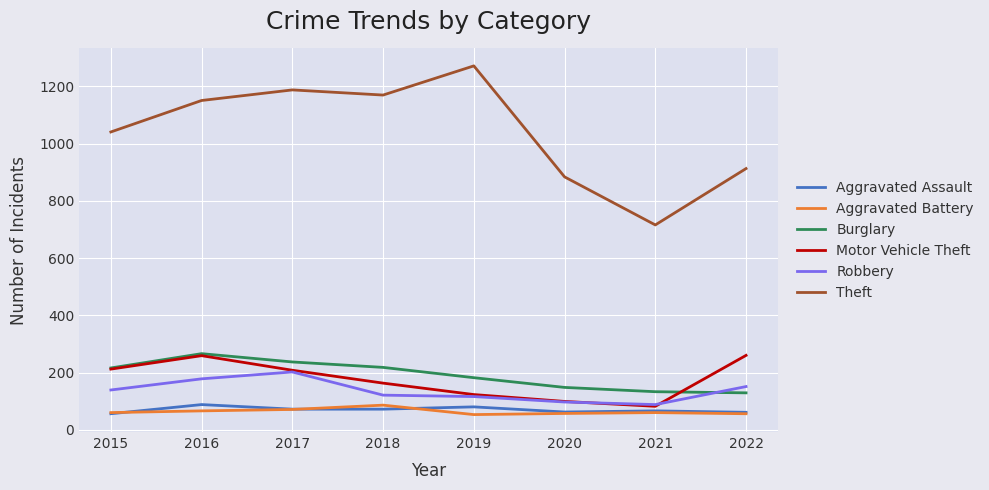

What is the difference between the second highest and minimum values in the Theft series?

472